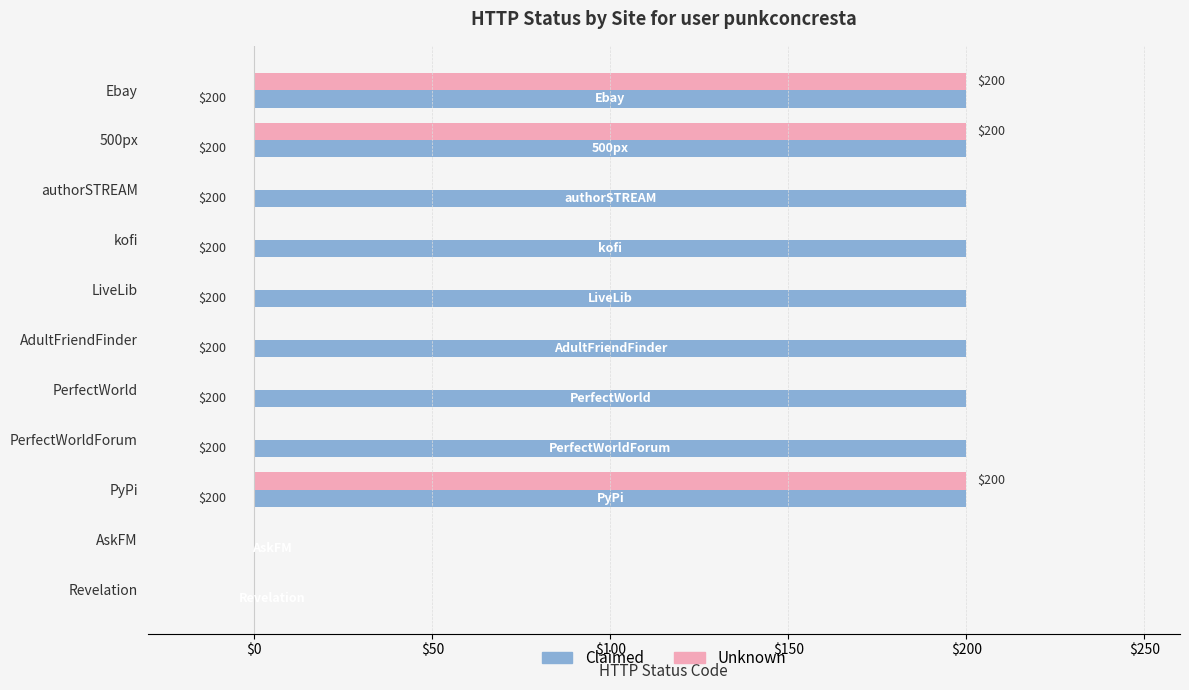

What is the sum of all Claimed values?

1800